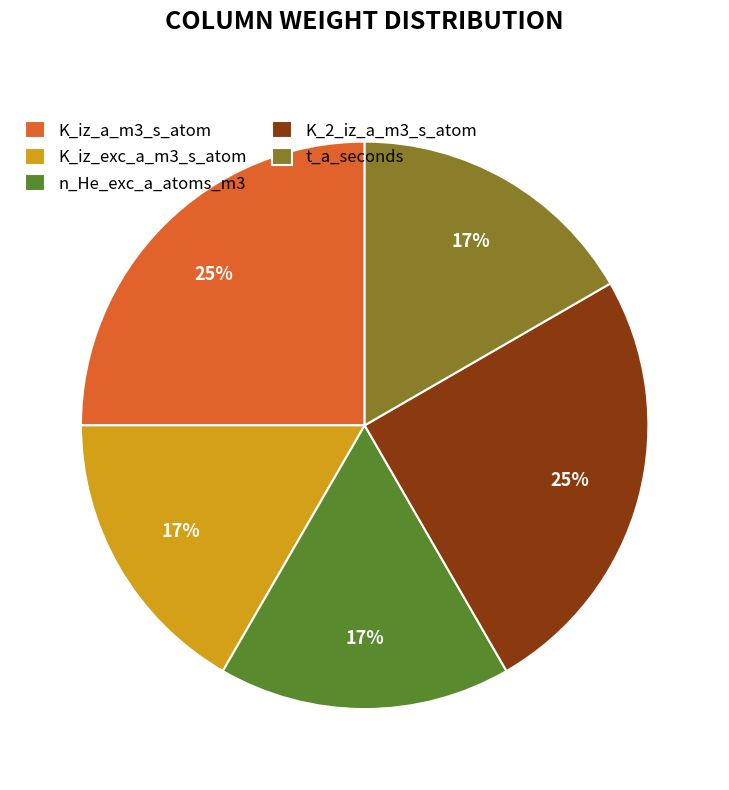

What percentage is the n_He_exc_a_atoms_m3 slice, to the nearest percent?

17%